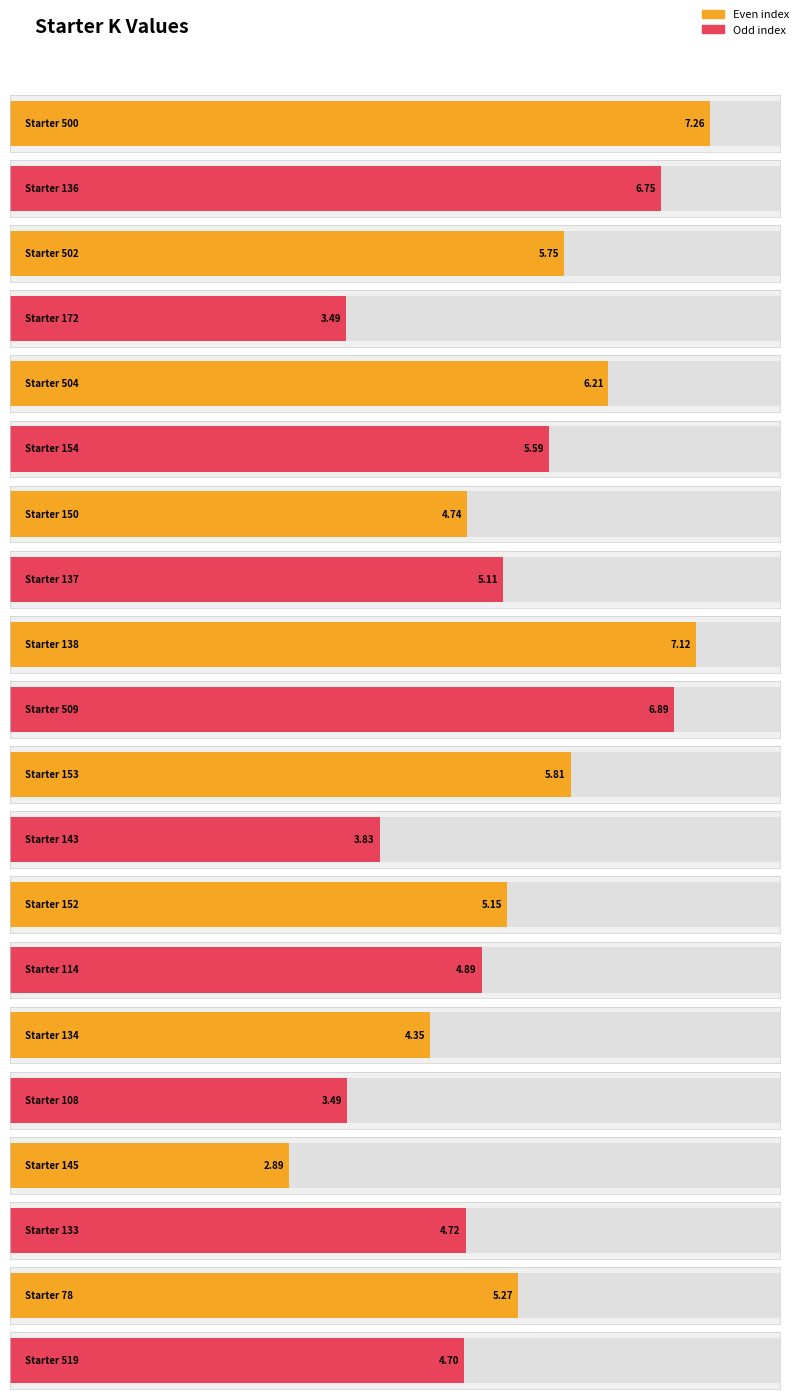

Reading left to right, transcribe all the data shown in this chart.

7.3	6.8	5.8	3.5	6.2	5.6	4.7	5.1	7.1	6.9	5.8	3.8	5.2	4.9	4.4	3.5	2.9	4.7	5.3	4.7